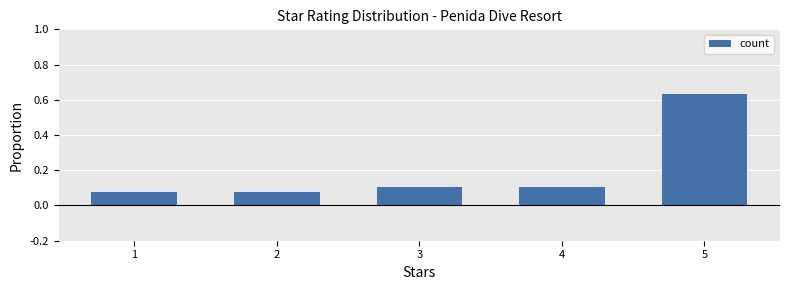

Count the values in the range 0 to 1.

5